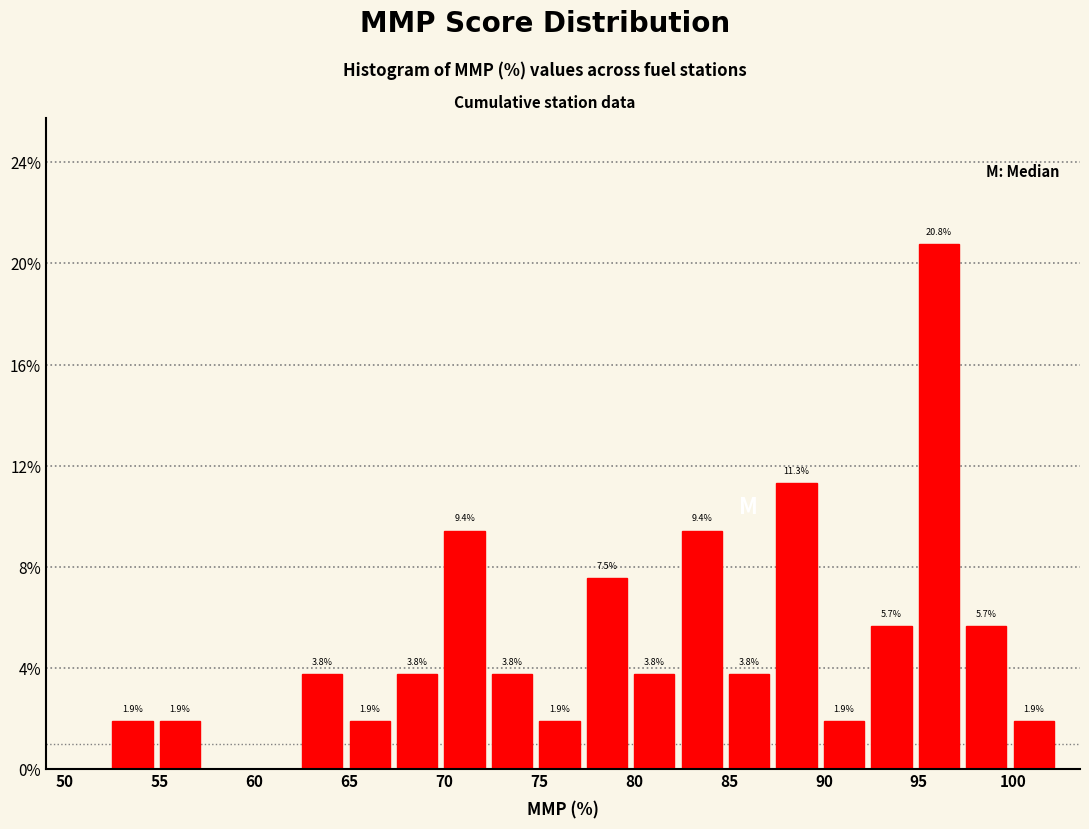

Which range on the x-axis has the tallest bar?

95.0 to 97.5